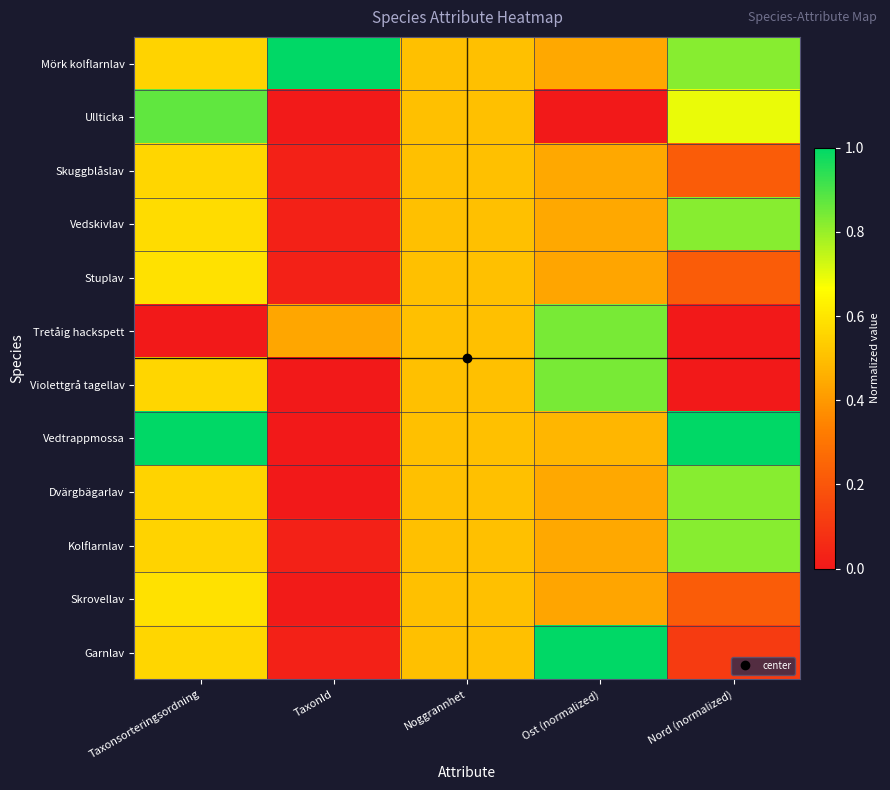

What is the spread (max minus min) of values at Ost (normalized)?

1.0